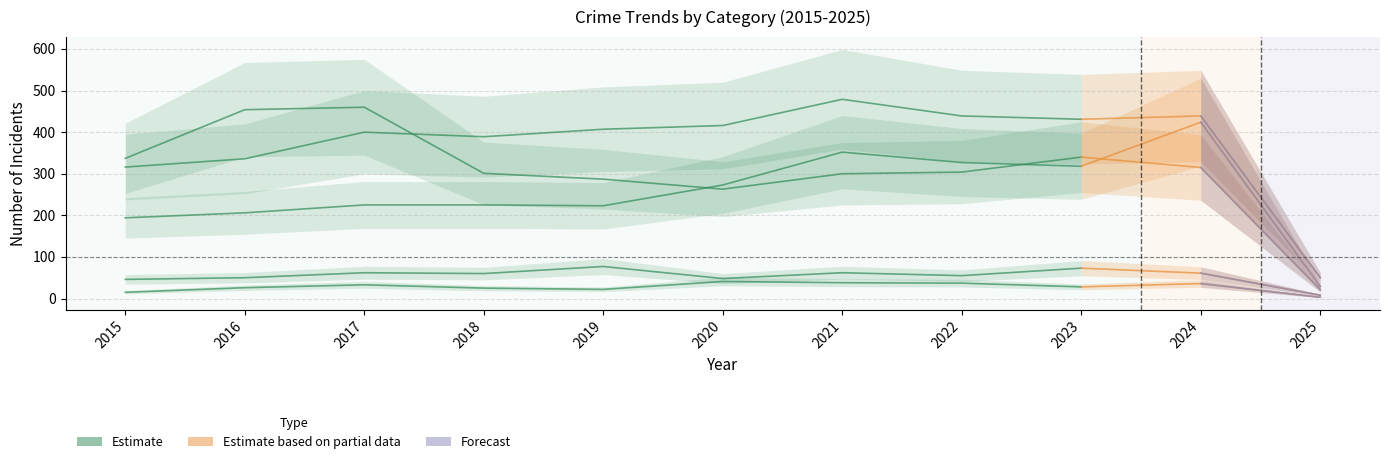

Where is the first local minimum?

2019